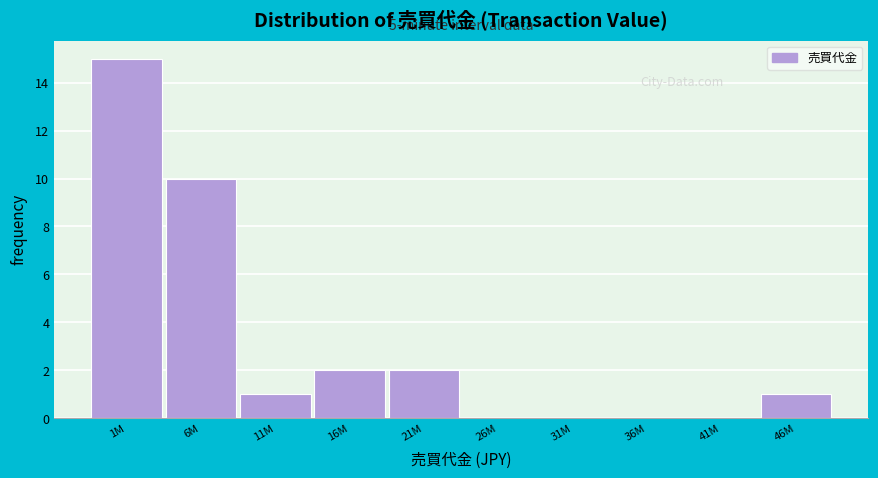

Reading left to right, transcribe all the data shown in this chart.

1M=15	6M=10	11M=1	16M=2	21M=2	26M=0	31M=0	36M=0	41M=0	46M=1